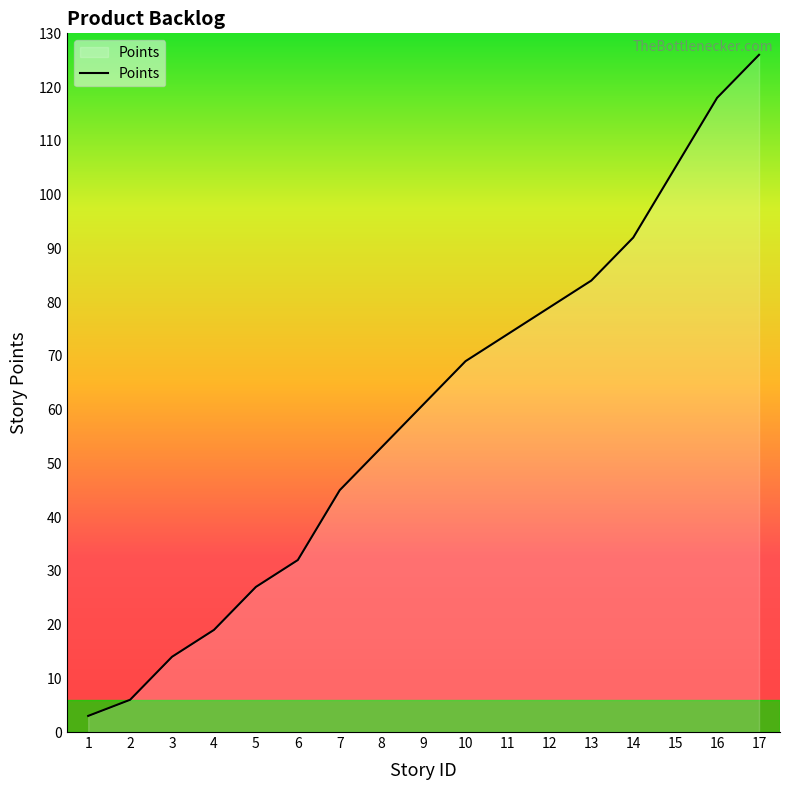

Reading left to right, what are all the values shown in this chart?

3	6	14	19	27	32	45	53	61	69	74	79	84	92	105	118	126